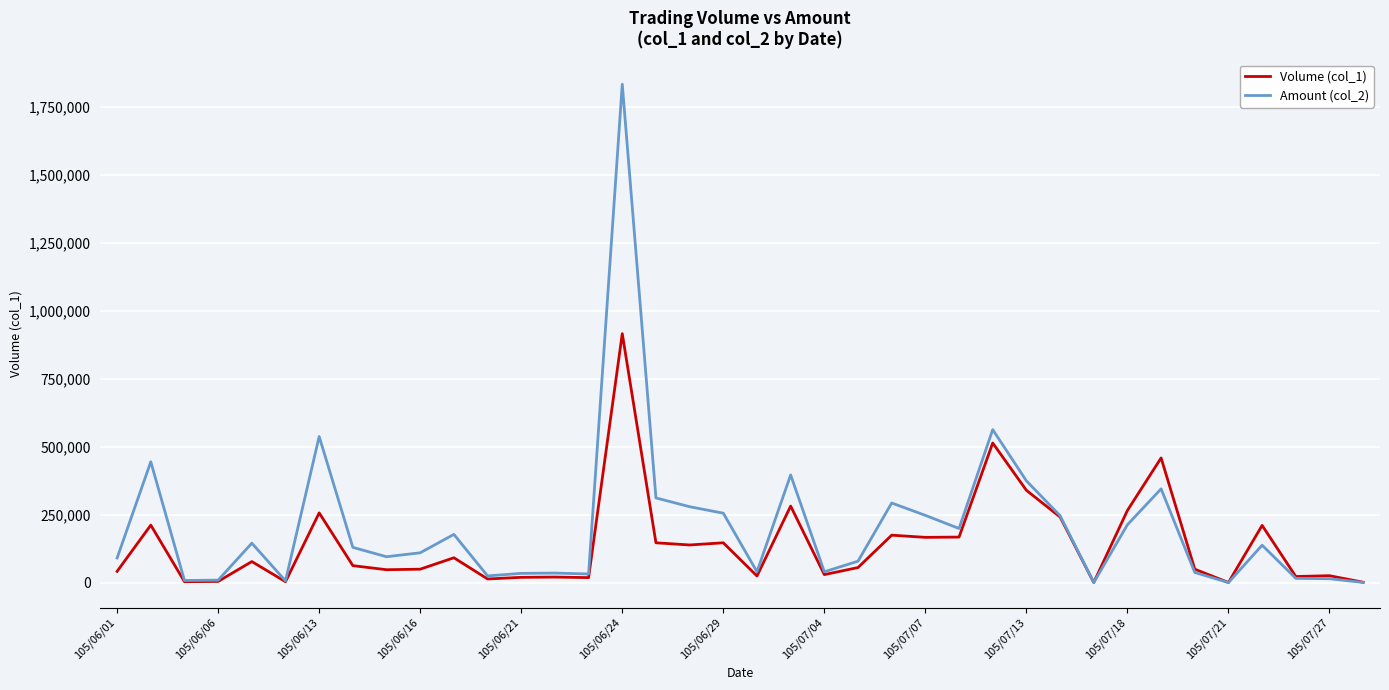

Which series has the largest range (max minus min)?

Amount (col_2)